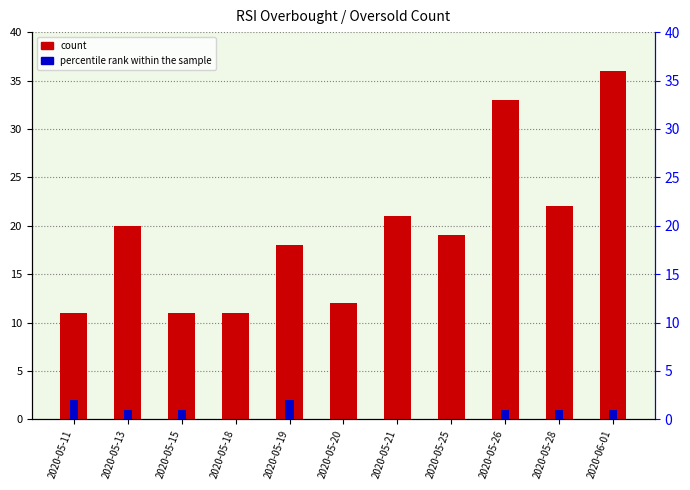

Rank the series at 2020-05-20 from highest to lowest value.

count, percentile rank within the sample